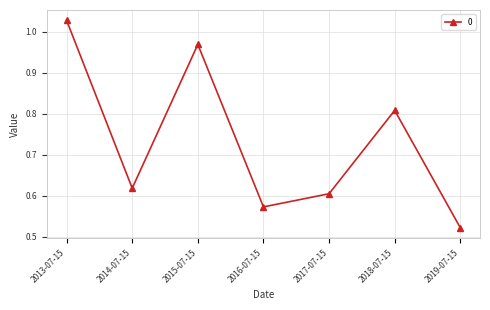

What is the difference between the values at 2017-07-15 and 2019-07-15?

0.1